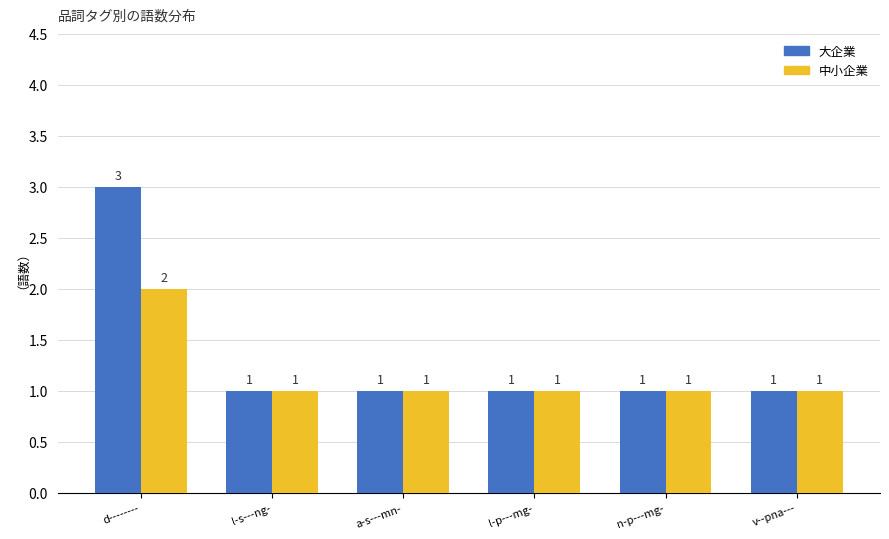

Reading left to right, what are all the values shown in this chart?

大企業: 3	1	1	1	1	1
中小企業: 2	1	1	1	1	1